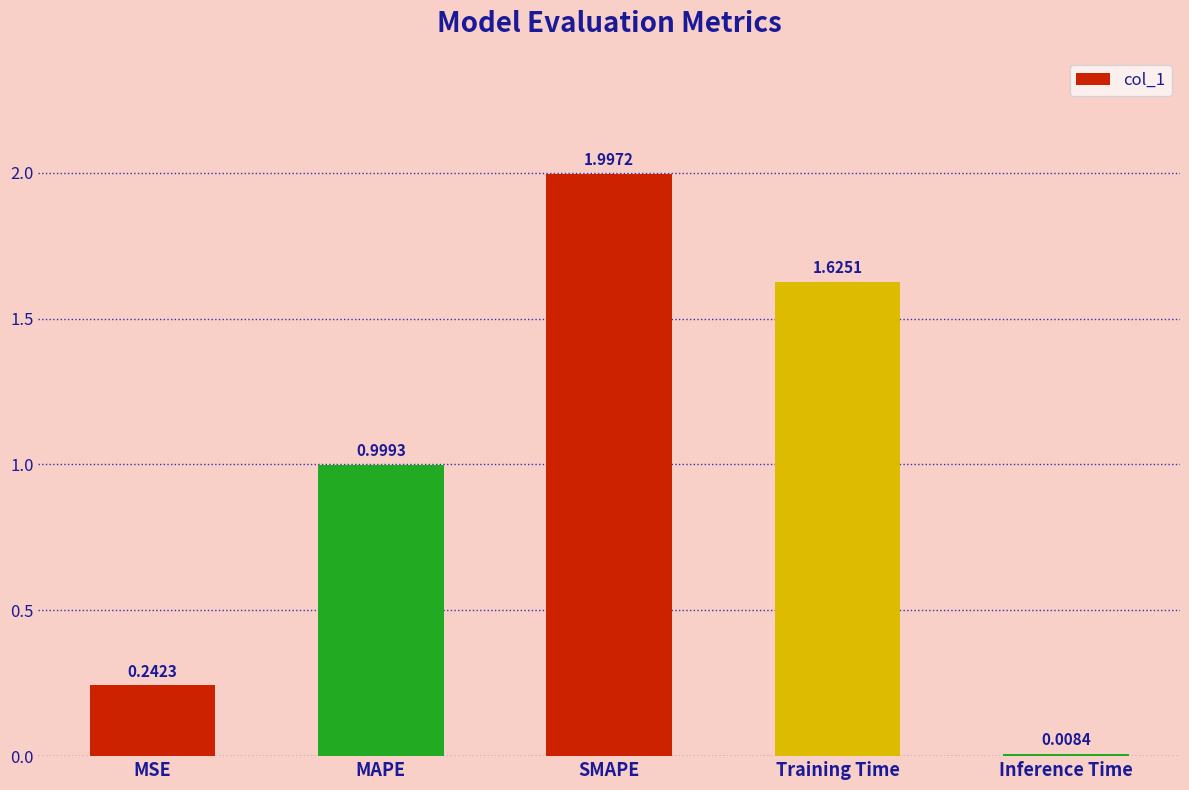

What is the change in value from SMAPE to Training Time?

-0.4